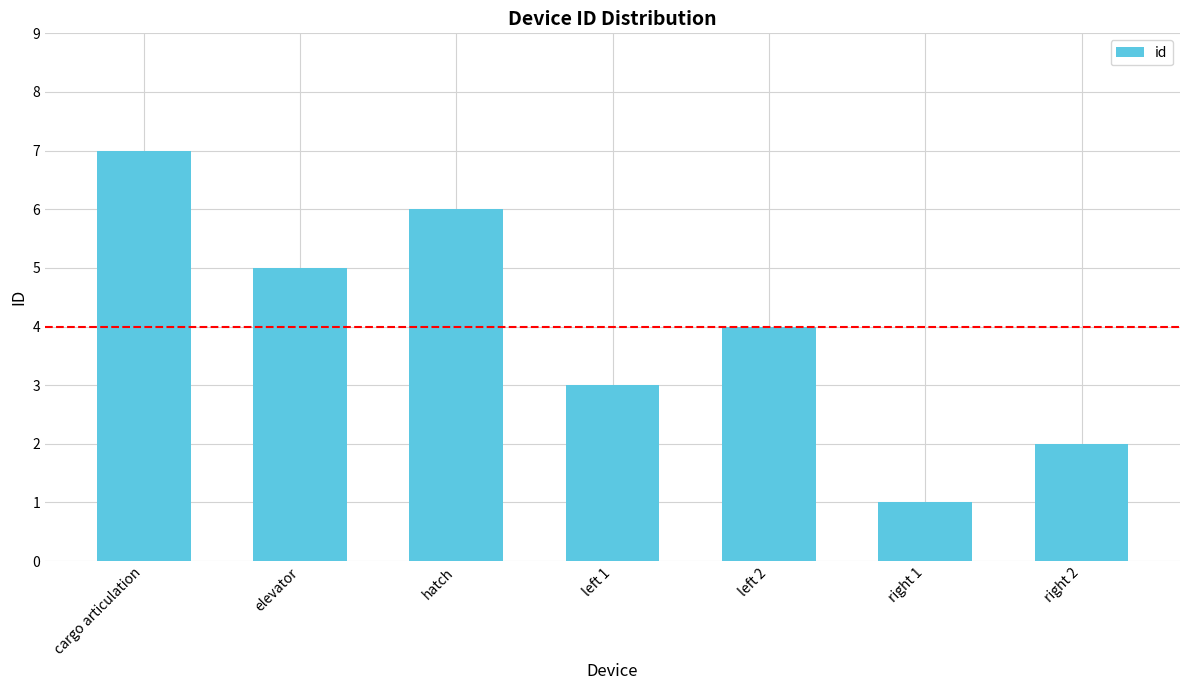

List the labels in order of value, smallest first.

right 1, right 2, left 1, left 2, elevator, hatch, cargo articulation